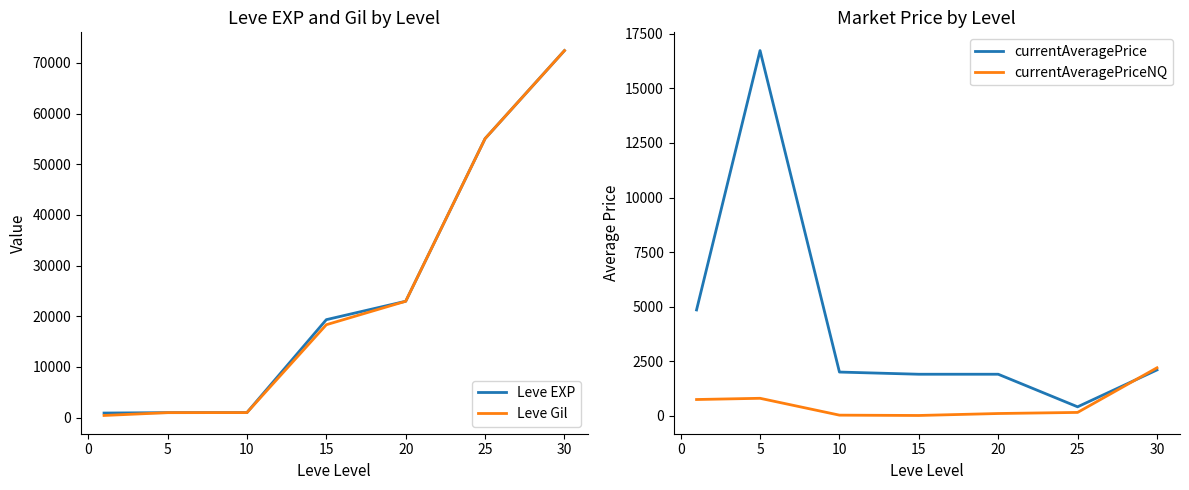

Reading right to left, transcribe all the data shown in this chart.

Leve EXP: 72430.0	55060.0	22960.0	19330.0	990.0	980.0	900.0
Leve Gil: 72430.0	55060.0	22960.0	18330.0	990.0	980.0	420.0
currentAveragePrice: 2097.2	406.9	1900.0	1900.0	2000.0	16734.0	4847.0
currentAveragePriceNQ: 2195.0	150.0	100.0	10.0	25.0	797.5	741.7